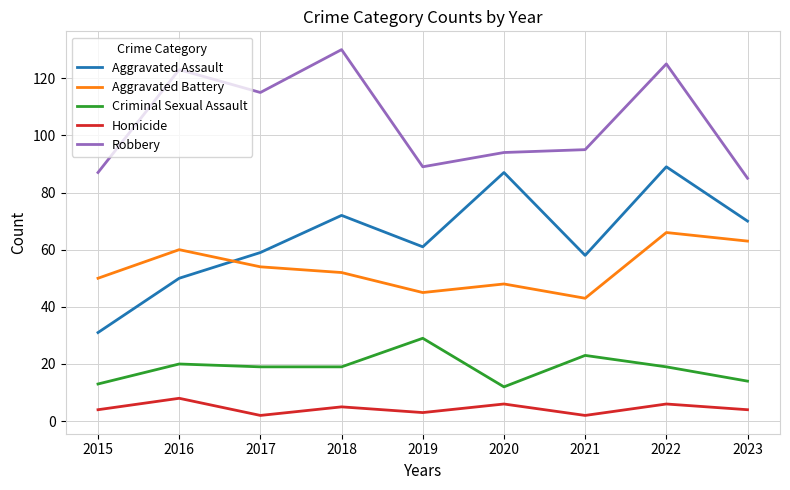

What is the spread (max minus min) of values at 2017?

113